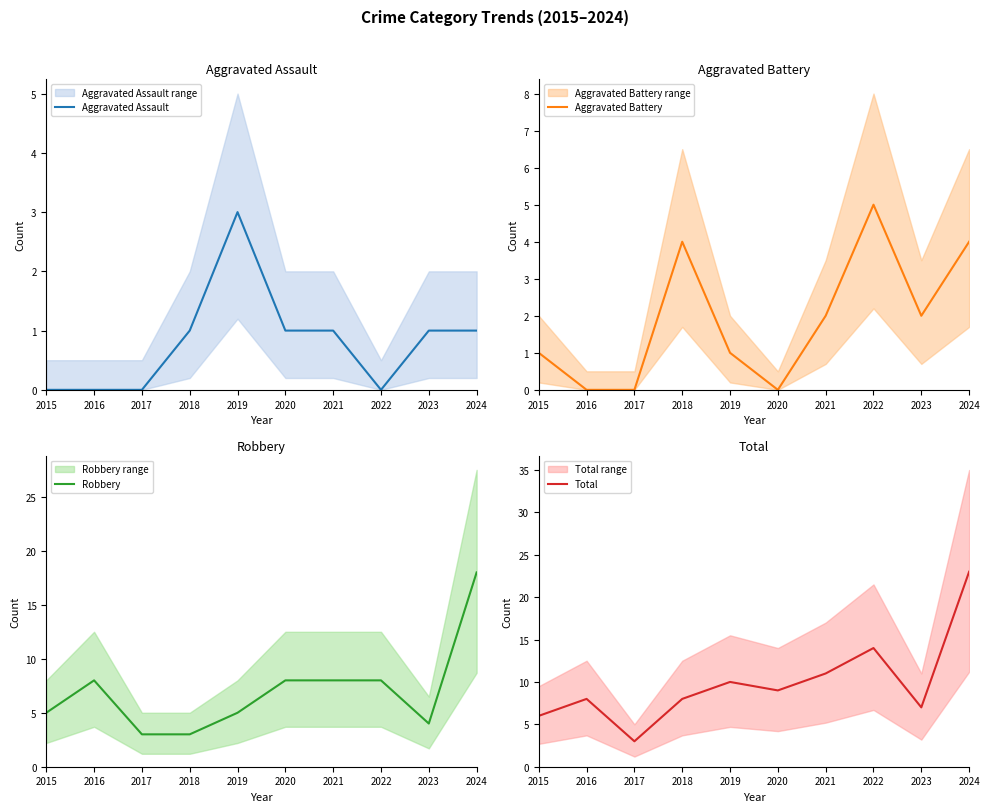

Does the chart have visible grid lines?

No